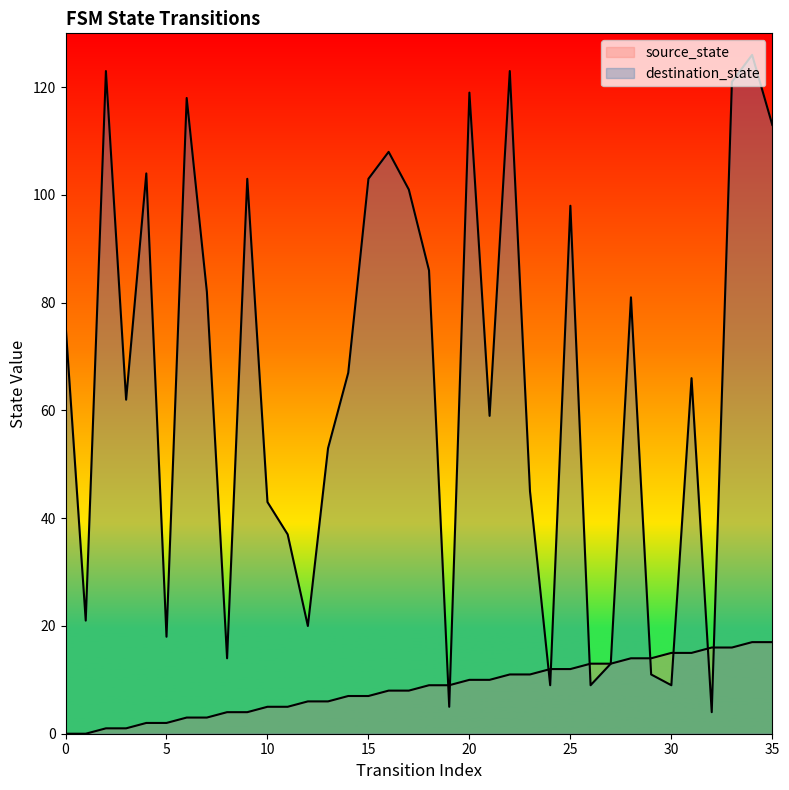

How many intersections are there between destination_state and source_state?

9